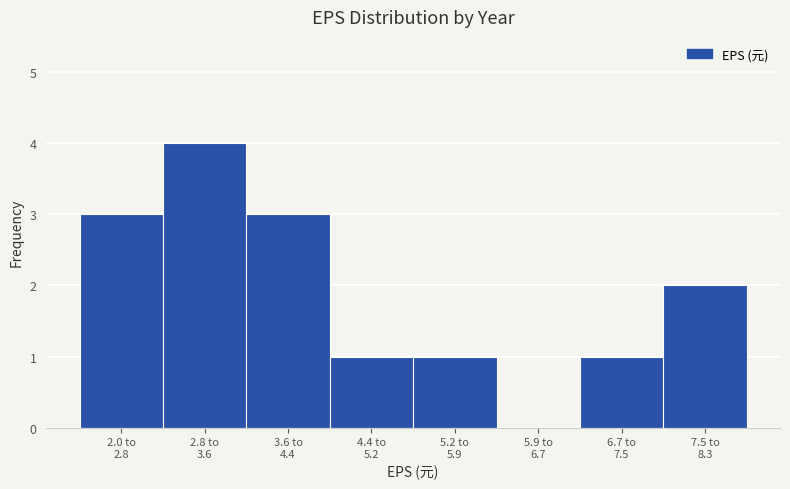

What is the maximum value shown in the chart?

4